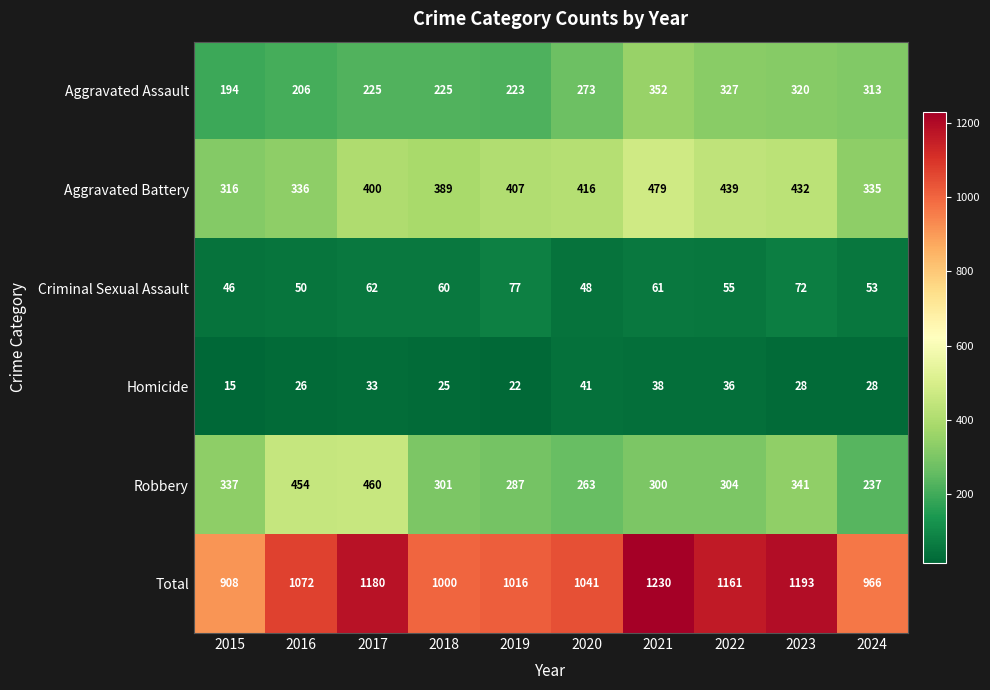

What value does the Robbery series have at 2019?

287